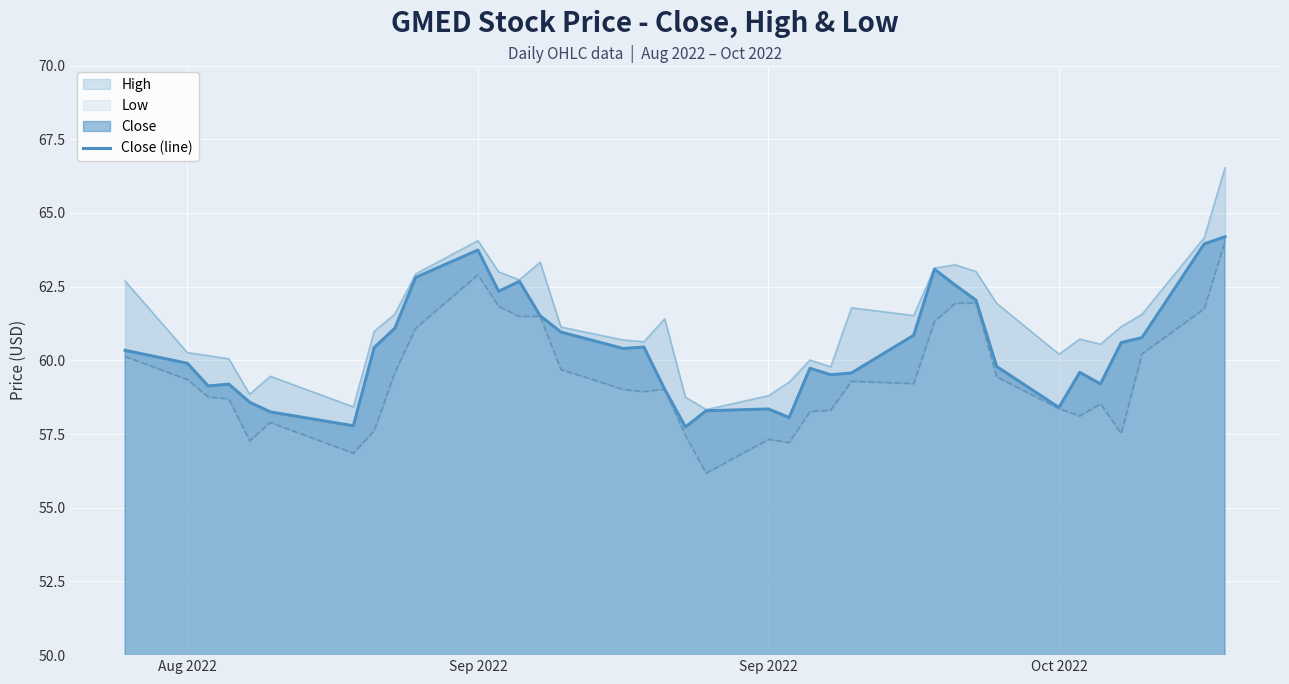

Reading left to right, extract all data points from this chart.

60.3	59.9	59.1	59.2	58.6	58.2	57.8	60.4	61.1	62.8	63.7	62.3	62.7	61.5	61.0	60.4	60.5	59.0	57.7	58.3	58.4	58.1	59.7	59.5	59.6	60.9	63.1	62.5	62.0	59.8	58.4	59.6	59.2	60.6	60.8	64.0	64.2